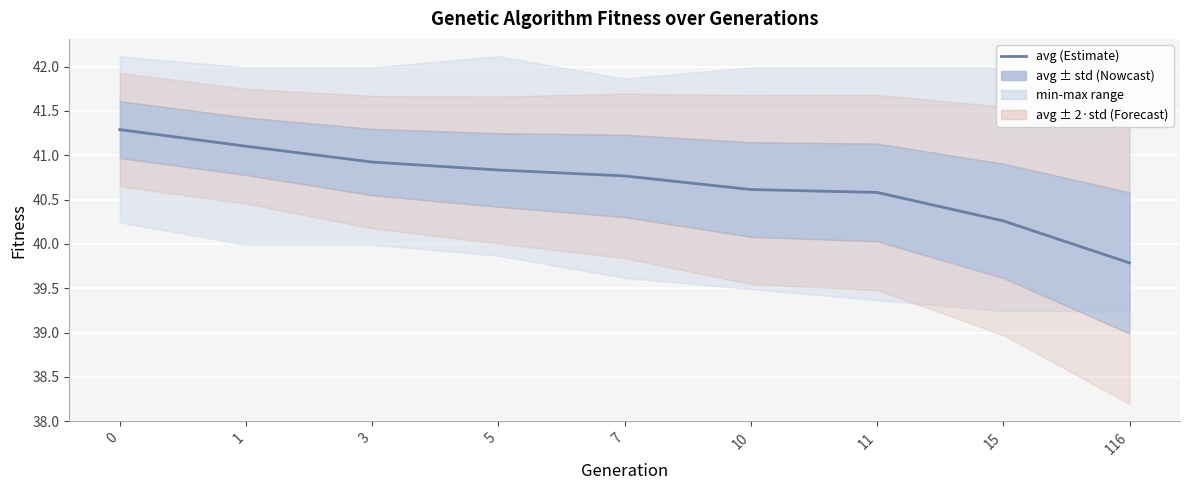

What is the minimum value shown in the chart?

39.8